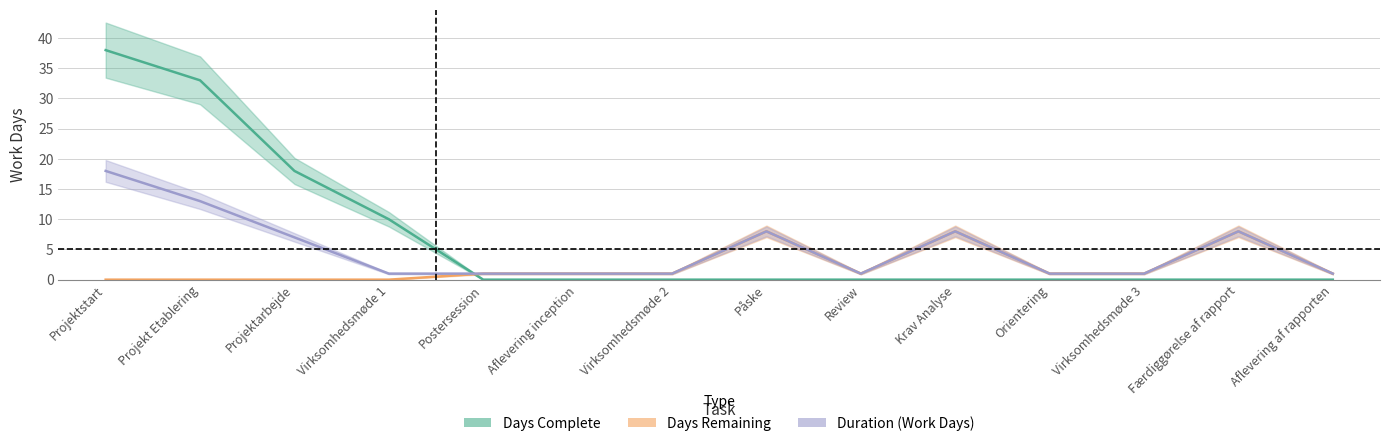

At which label does Days Remaining first exceed 1?

Påske